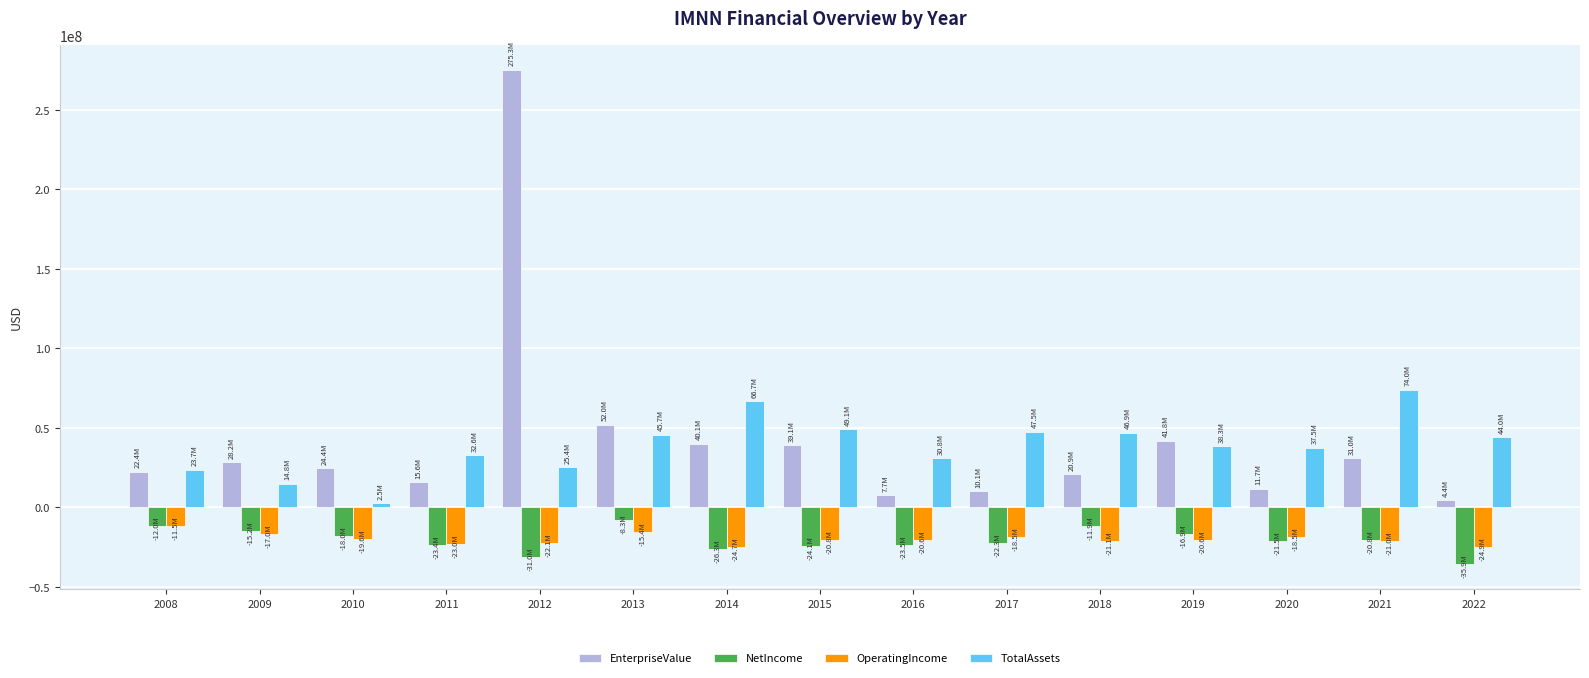

Which series has the widest spread of values?

EnterpriseValue